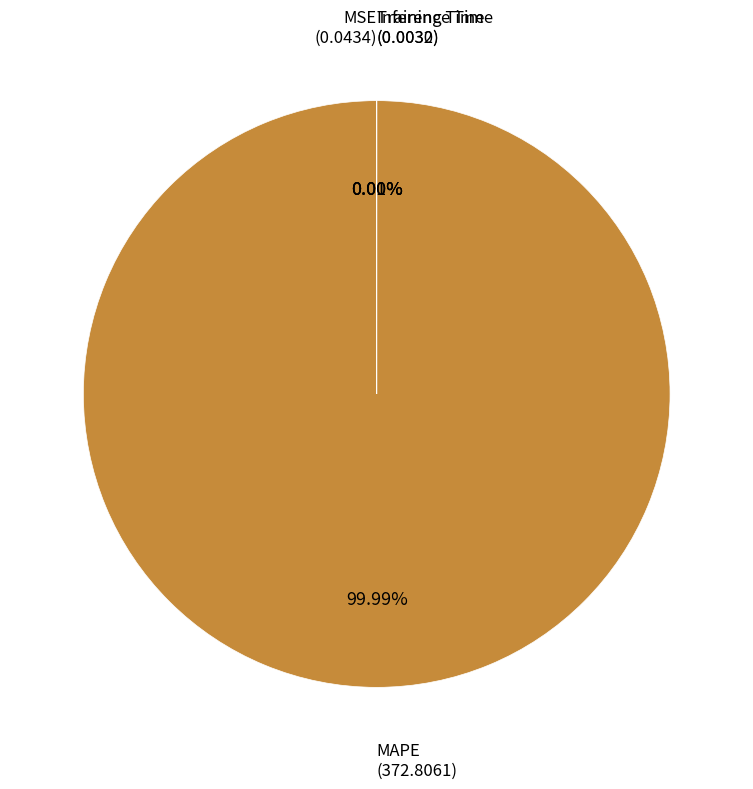

Does any single category account for the majority?

Yes